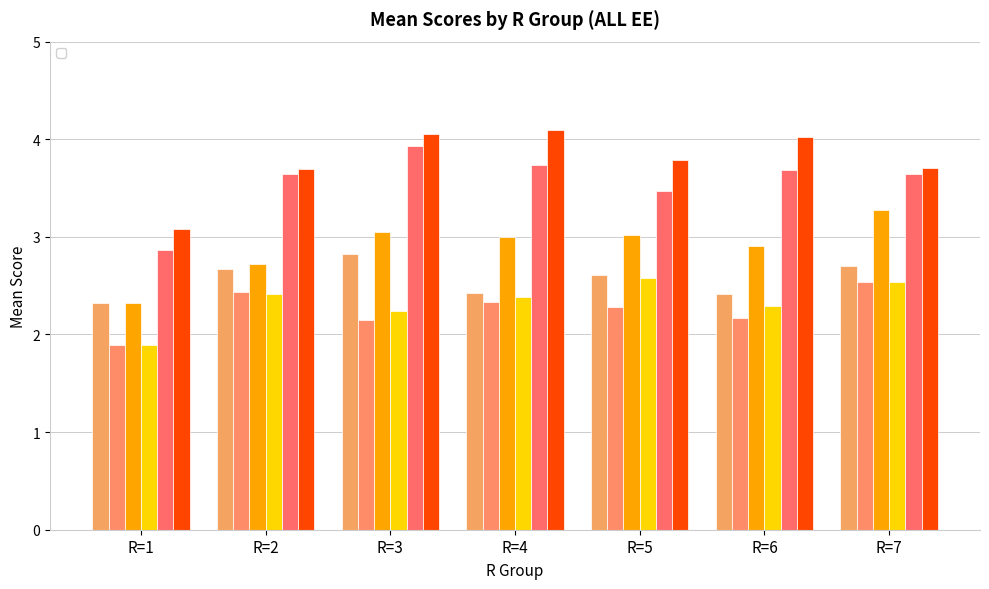

Reading left to right, what are all the values shown in this chart?

_Anth_1: 2.3	2.7	2.8	2.4	2.6	2.4	2.7
_Anth_2: 1.9	2.4	2.1	2.3	2.3	2.2	2.5
_Anth_3: 2.3	2.7	3.0	3.0	3.0	2.9	3.3
_Anth_4: 1.9	2.4	2.2	2.4	2.6	2.3	2.5
_Like_1: 2.9	3.6	3.9	3.7	3.5	3.7	3.6
_Like_2: 3.1	3.7	4.0	4.1	3.8	4.0	3.7